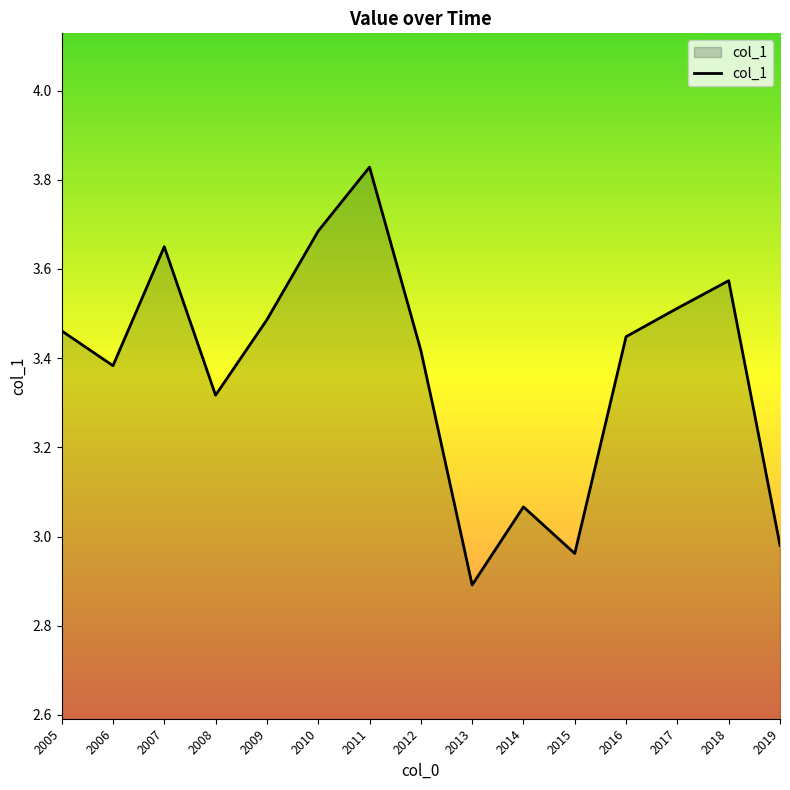

At which category does the chart reach its peak across all series?

2011